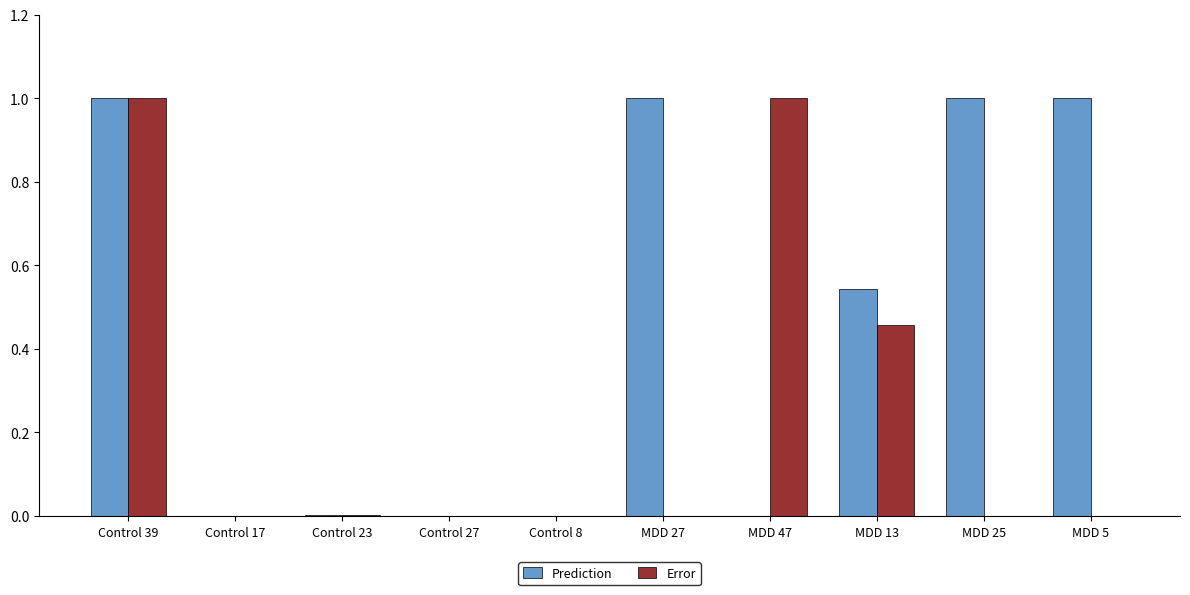

Which series has the largest total across all categories?

Prediction